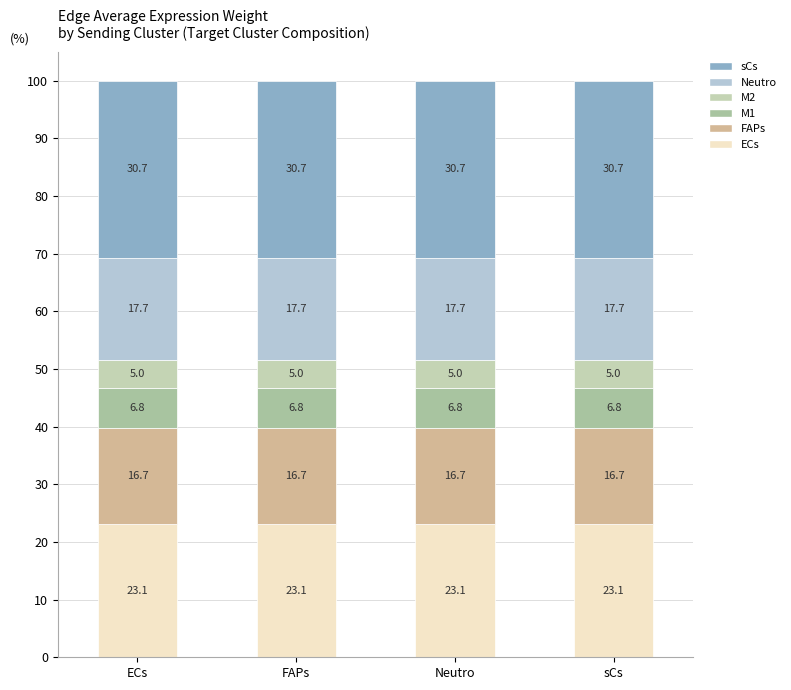

List the series in order of their peak value, lowest first.

M2, M1, FAPs, Neutro, ECs, sCs